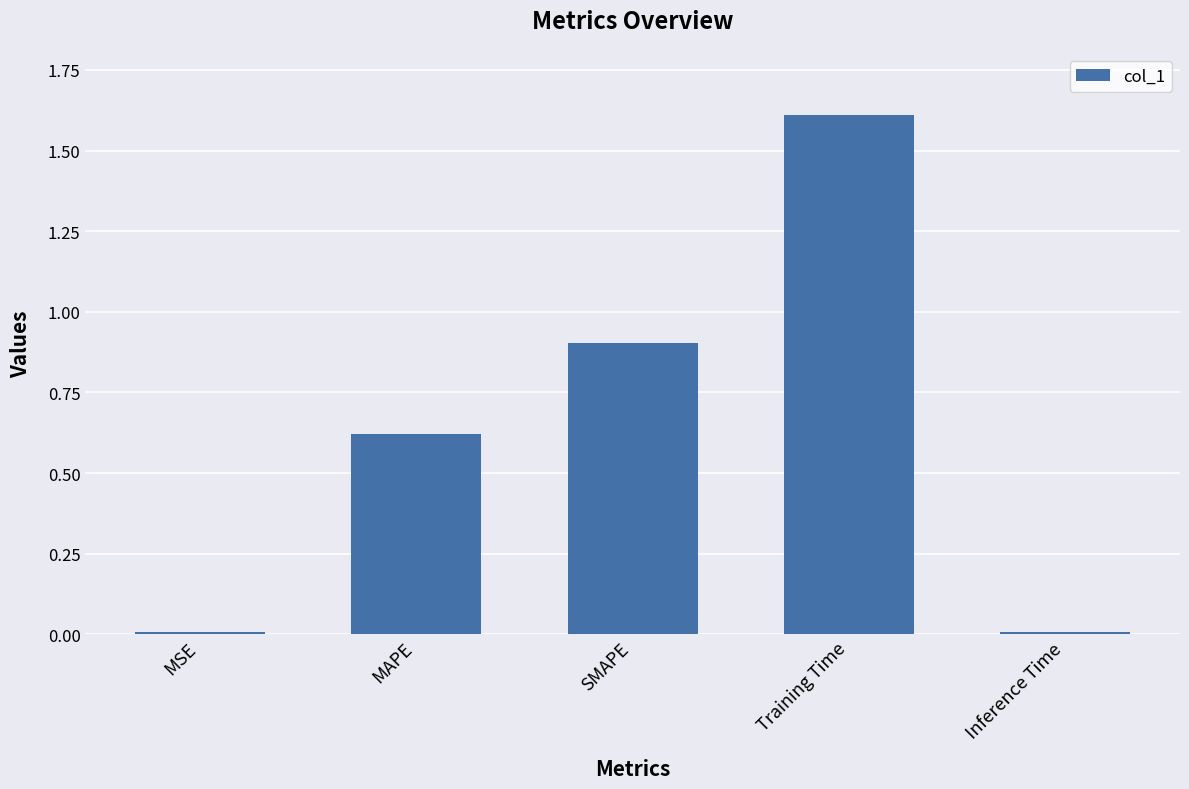

What is the sum of all values?

3.1